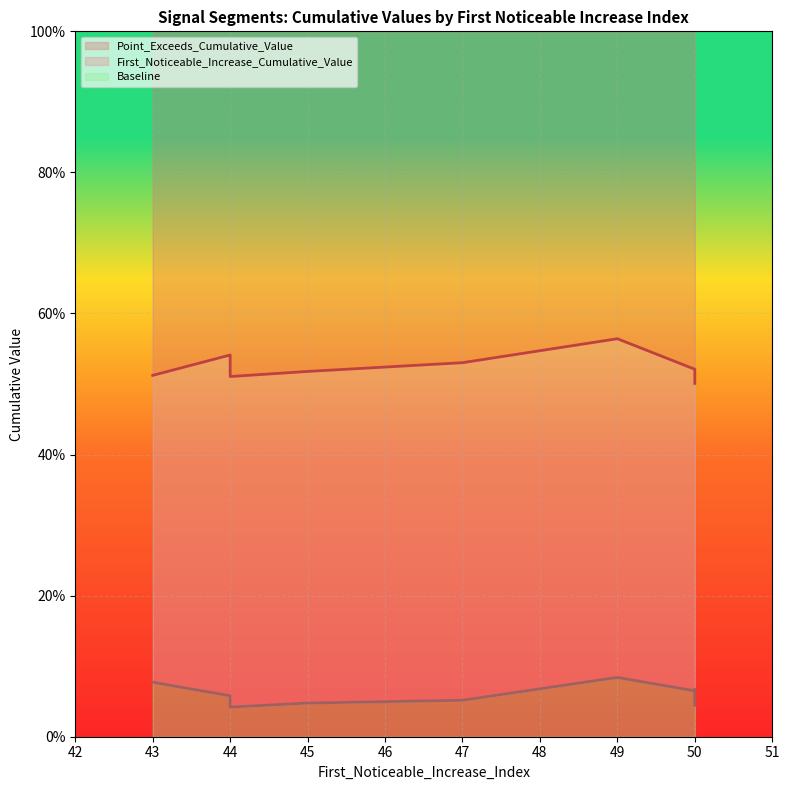

What is the total value across all series at 44?

0.6